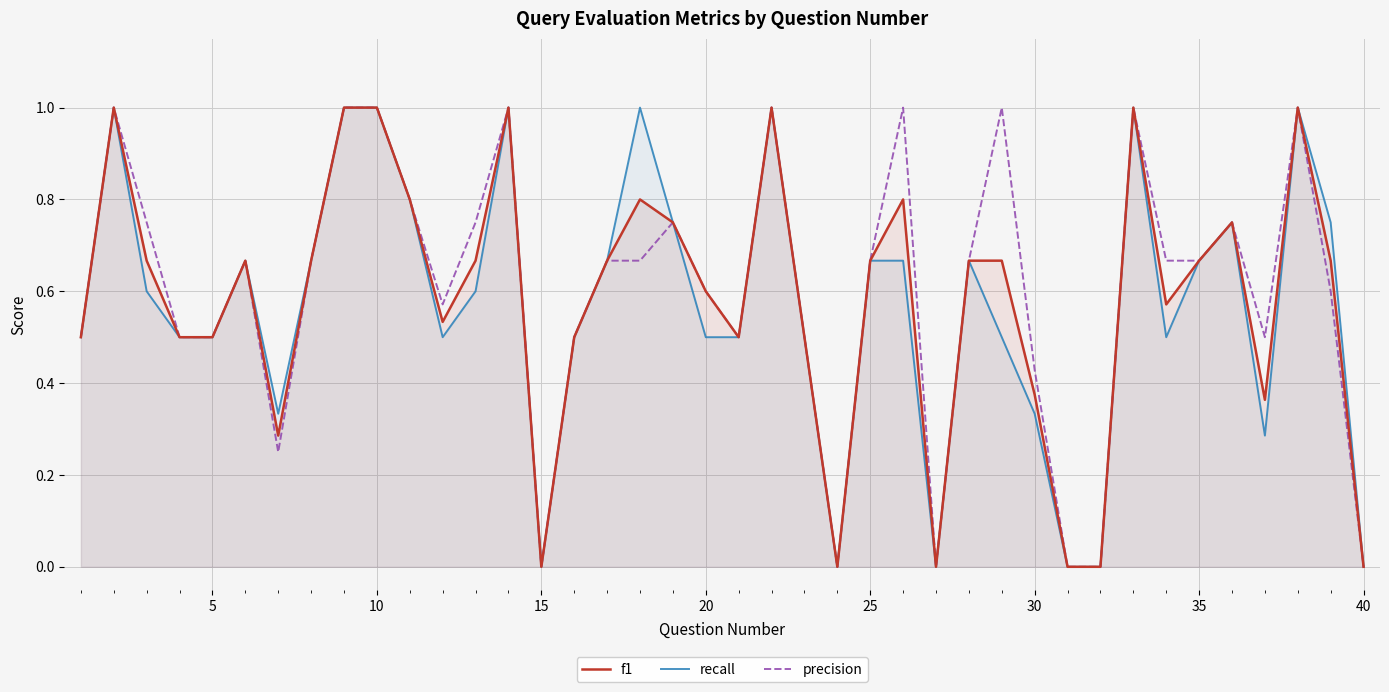

How many data points in f1 are above 0?

34